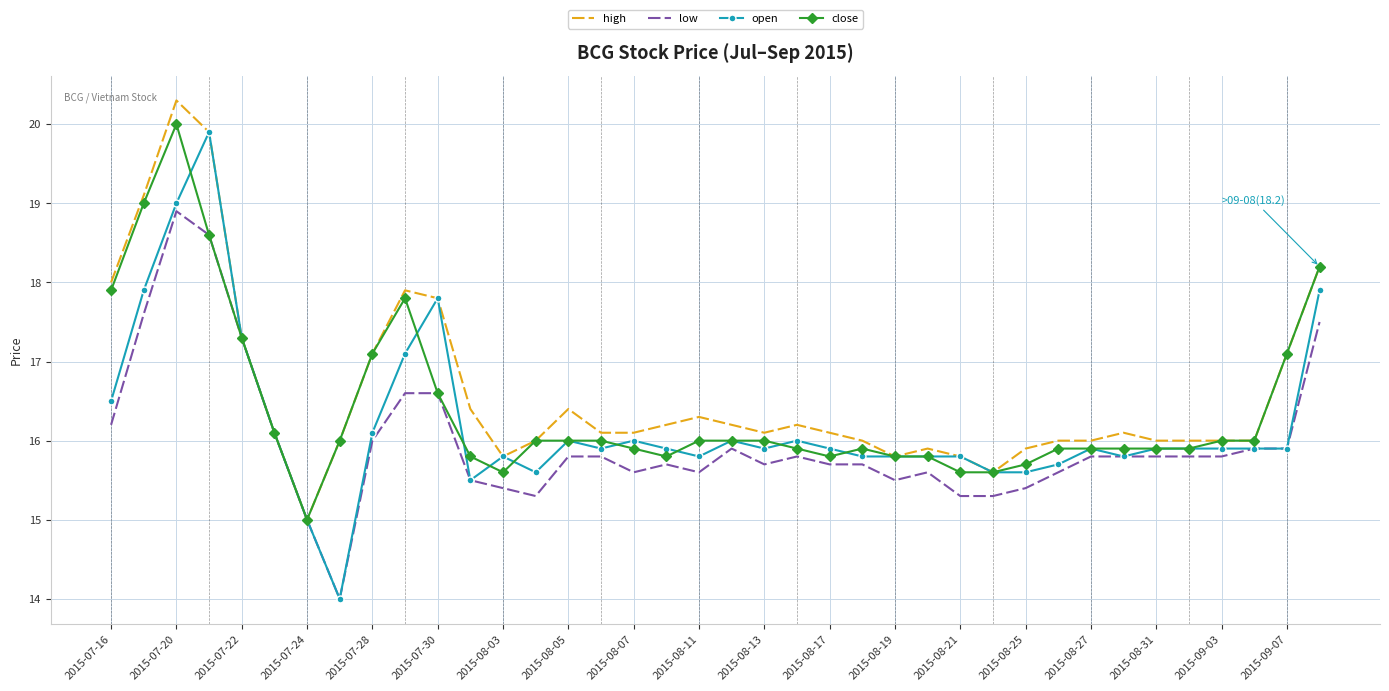

List the series in order of their overall mean, lowest first.

low, open, close, high